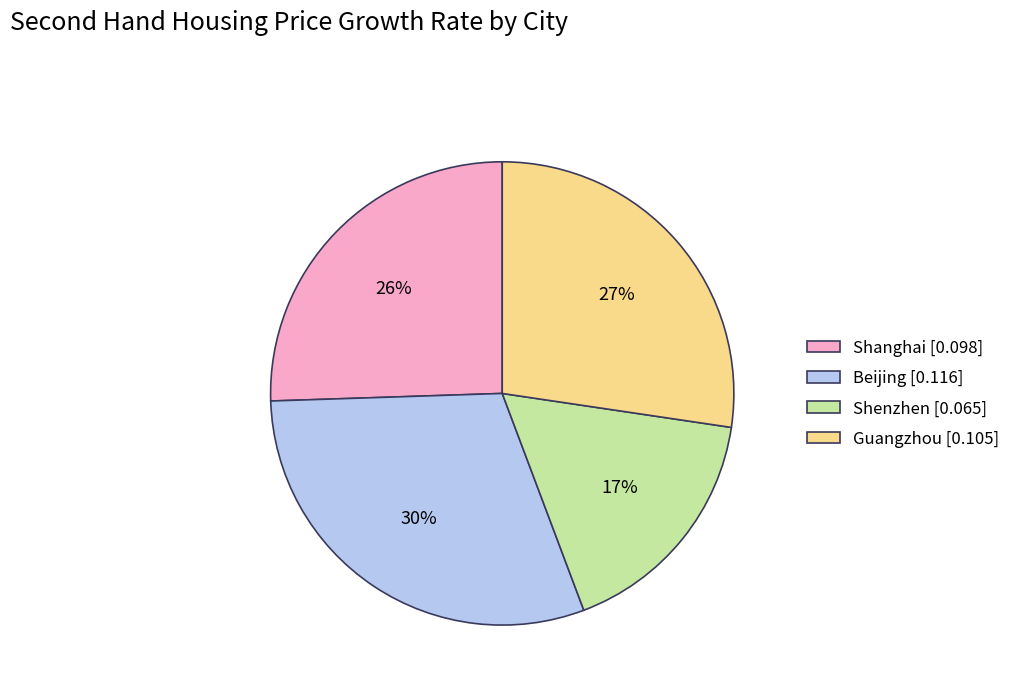

True or false: Shenzhen accounts for 23% of the total.

False